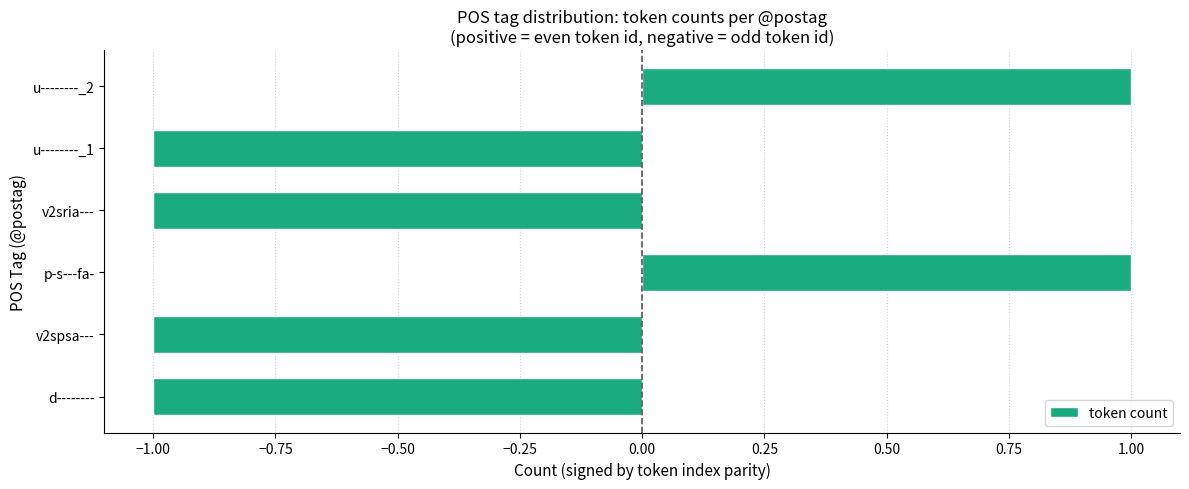

How many negative values are there?

4